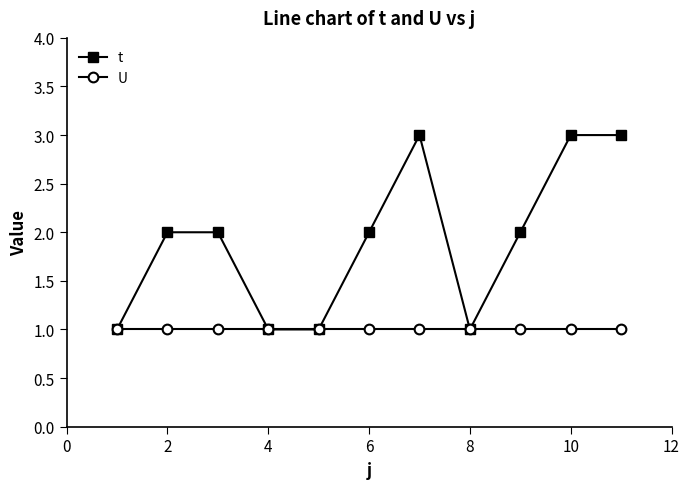

Rank the series by their average value, from lowest to highest.

U, t